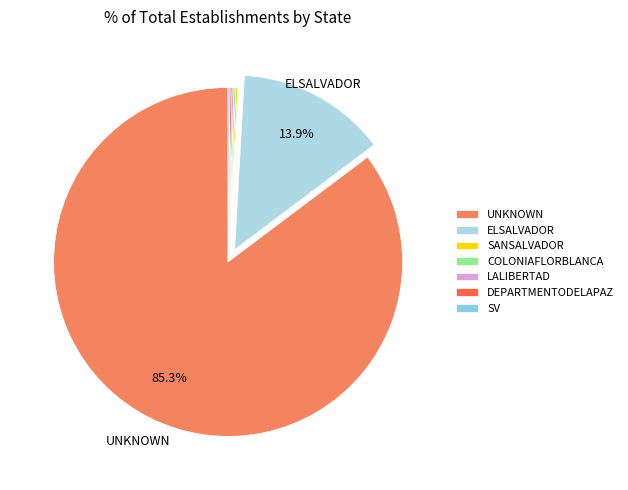

To the nearest percent, what is the average slice percentage?

14%